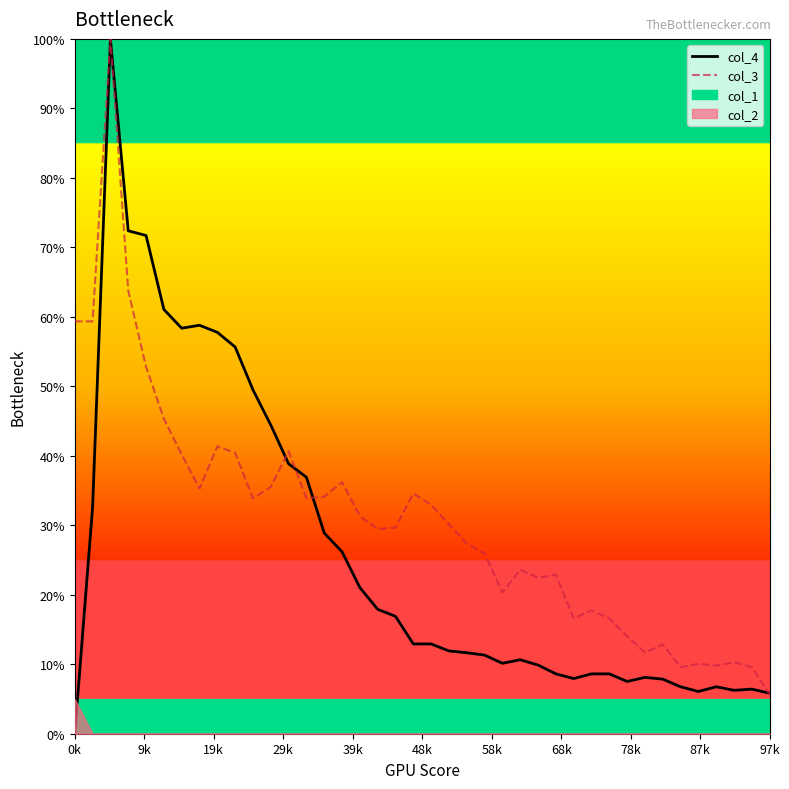

At how many categories does at least one series exceed 73?

1